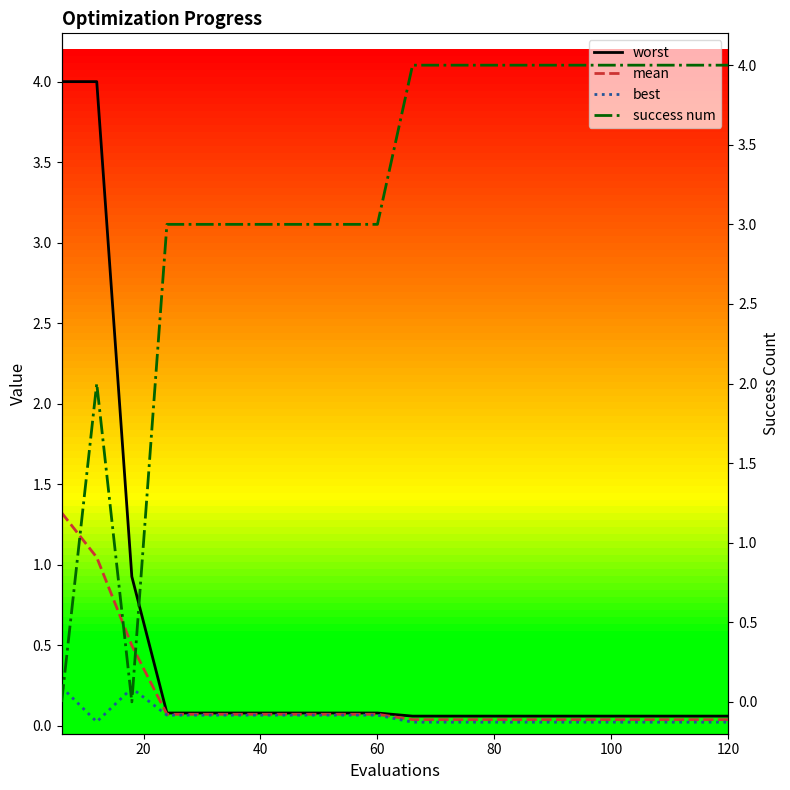

What is the highest value of the worst series?

4.0